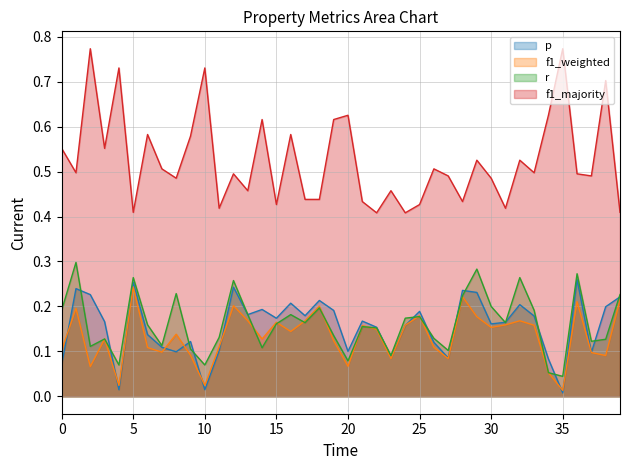

Reading left to right, list all the values displayed in this chart.

p: 0.1	0.2	0.2	0.2	0.0	0.3	0.1	0.1	0.1	0.1	0.0	0.1	0.2	0.2	0.2	0.2	0.2	0.2	0.2	0.2	0.1	0.2	0.2	0.1	0.2	0.2	0.1	0.1	0.2	0.2	0.2	0.2	0.2	0.2	0.1	0.0	0.3	0.1	0.2	0.2
f1_weighted: 0.1	0.2	0.1	0.1	0.0	0.2	0.1	0.1	0.1	0.1	0.0	0.1	0.2	0.2	0.1	0.2	0.1	0.2	0.2	0.1	0.1	0.2	0.1	0.1	0.2	0.2	0.1	0.1	0.2	0.2	0.2	0.2	0.2	0.2	0.1	0.0	0.2	0.1	0.1	0.2
r: 0.2	0.3	0.1	0.1	0.1	0.3	0.2	0.1	0.2	0.1	0.1	0.1	0.3	0.2	0.1	0.2	0.2	0.2	0.2	0.1	0.1	0.2	0.2	0.1	0.2	0.2	0.1	0.1	0.2	0.3	0.2	0.2	0.3	0.2	0.1	0.0	0.3	0.1	0.1	0.2
f1_majority: 0.6	0.5	0.8	0.6	0.7	0.4	0.6	0.5	0.5	0.6	0.7	0.4	0.5	0.5	0.6	0.4	0.6	0.4	0.4	0.6	0.6	0.4	0.4	0.5	0.4	0.4	0.5	0.5	0.4	0.5	0.5	0.4	0.5	0.5	0.6	0.8	0.5	0.5	0.7	0.4